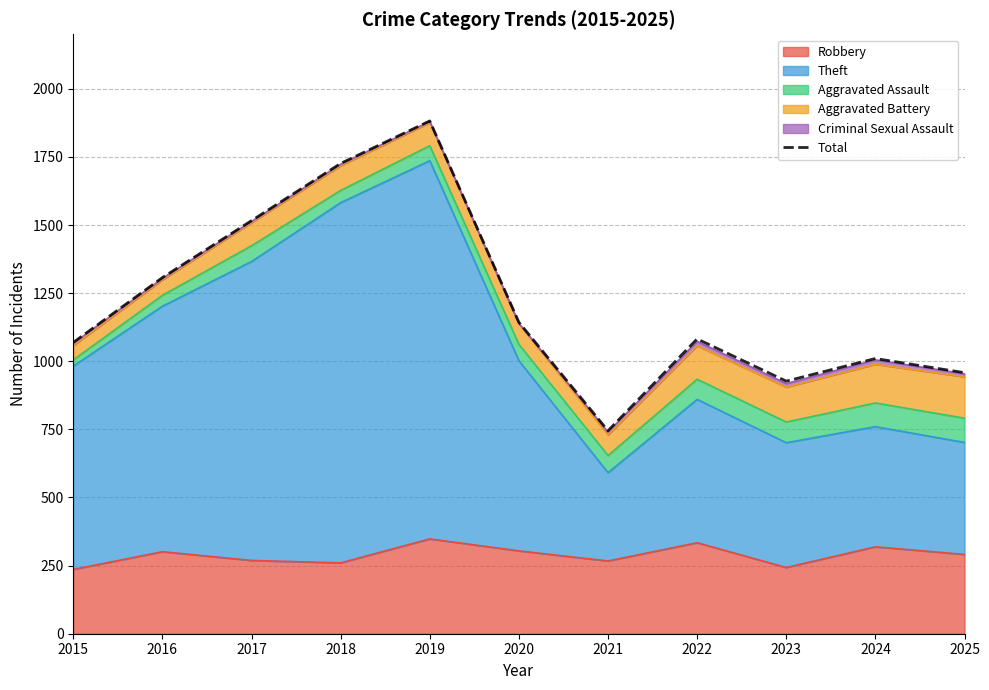

The value at 2016 is 673. True or false?

False